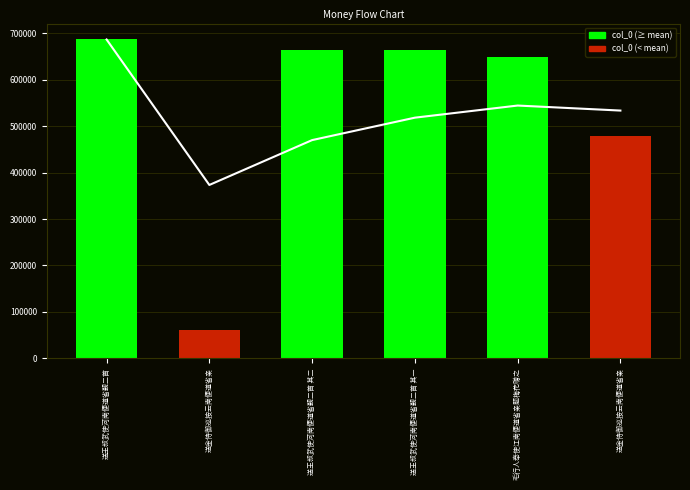

What is the difference between the maximum and second lowest values?

207259